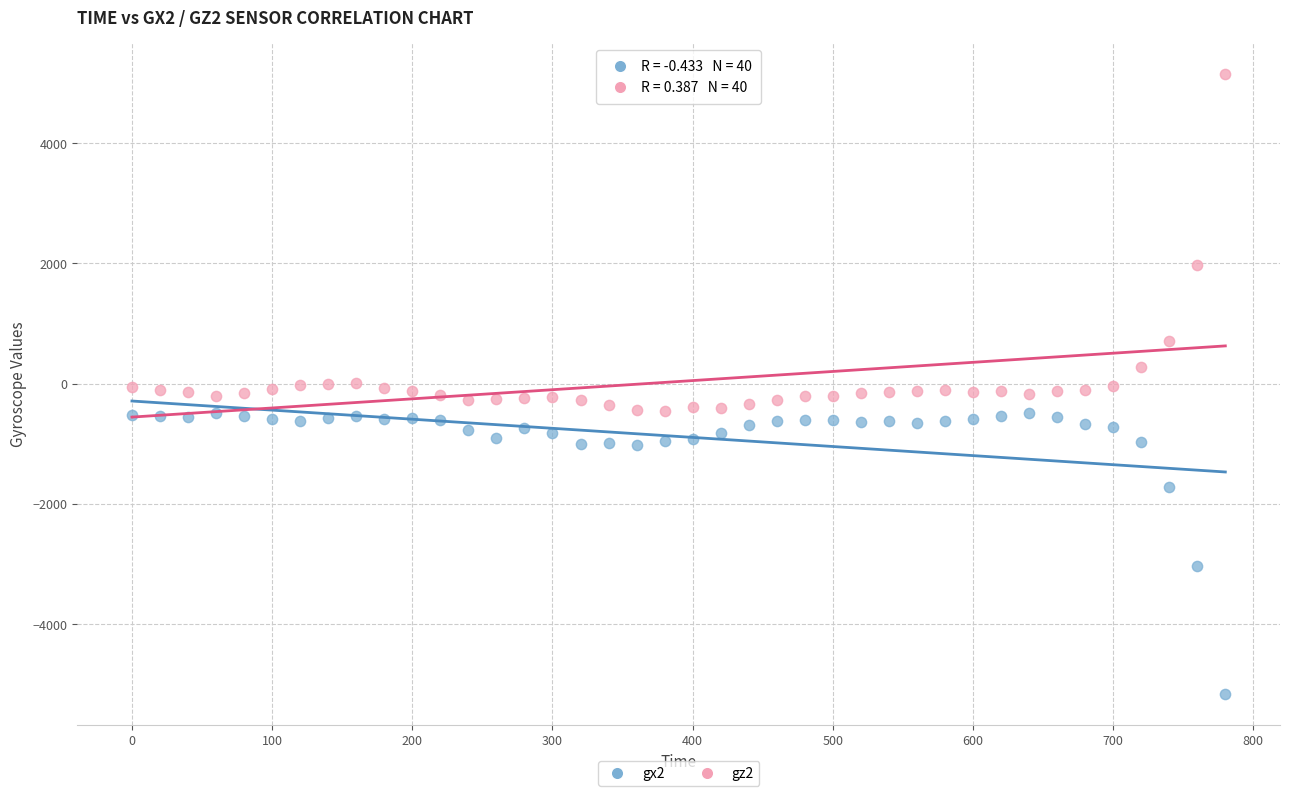

Across all data points, what is the range of X values (max minus min)?

780